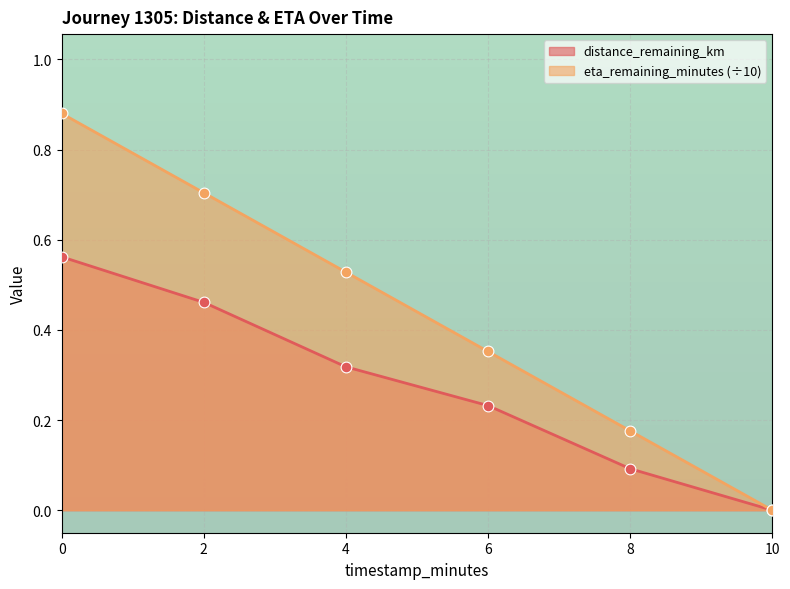

Is the value of distance_remaining_km at 8.0 greater than the value of eta_remaining_minutes at 10.0?

Yes